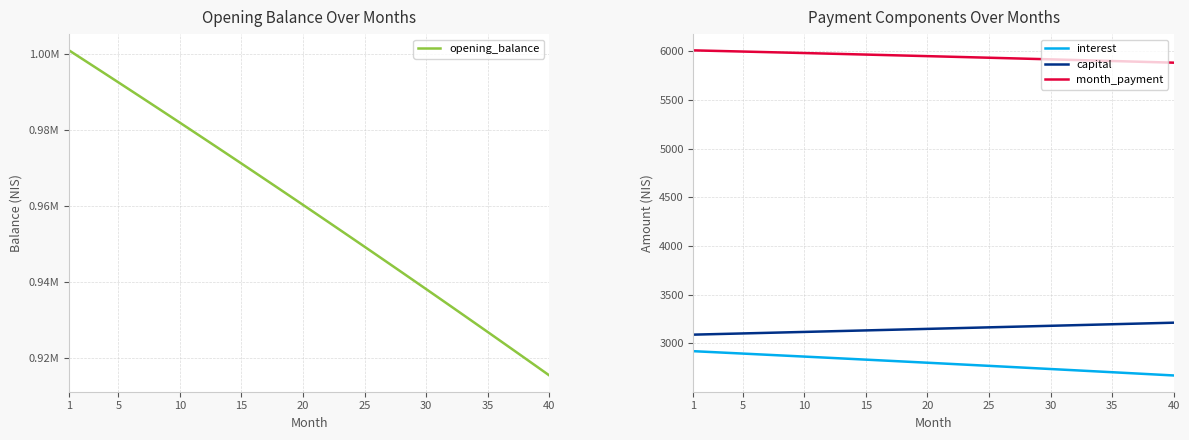

What is the difference between the second highest and minimum values in the month_payment series?

123.5